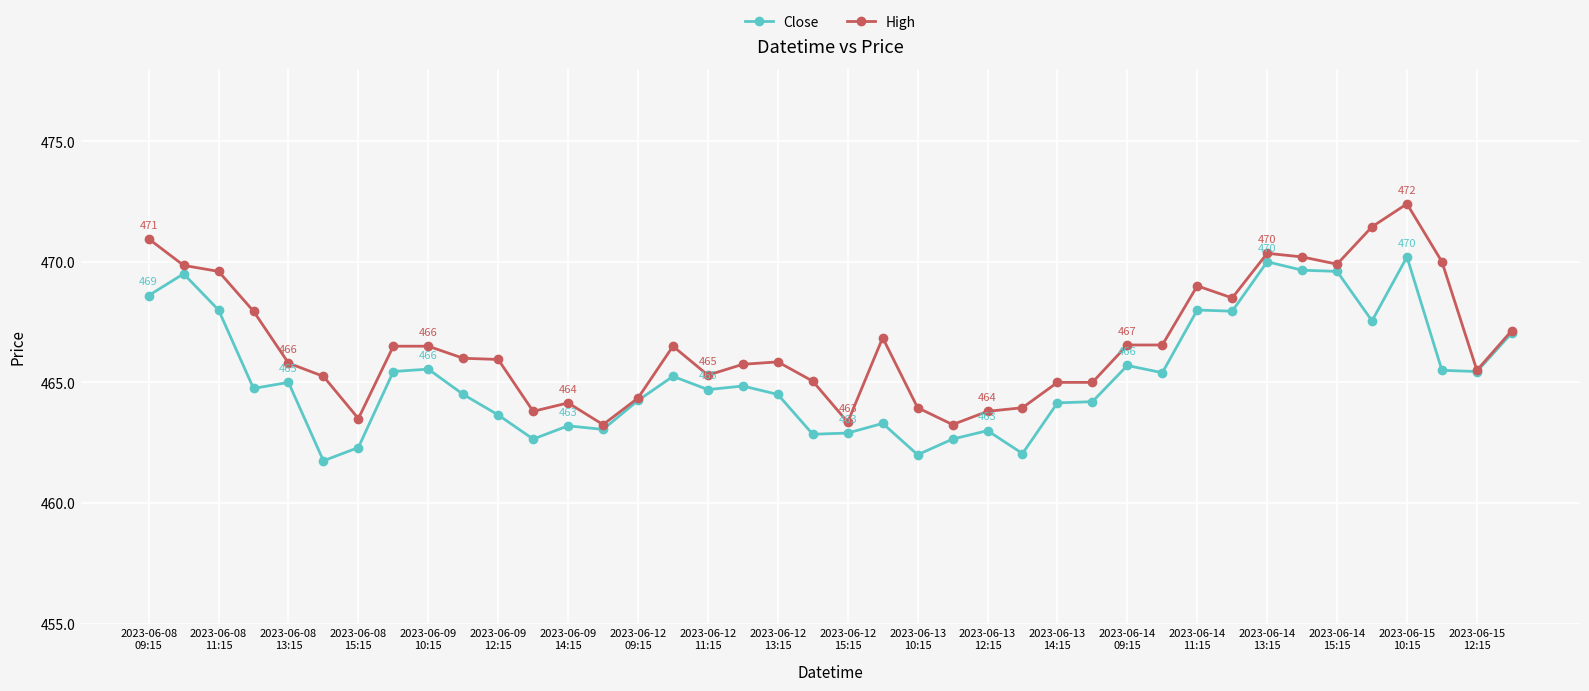

Which series has the largest total across all categories?

High